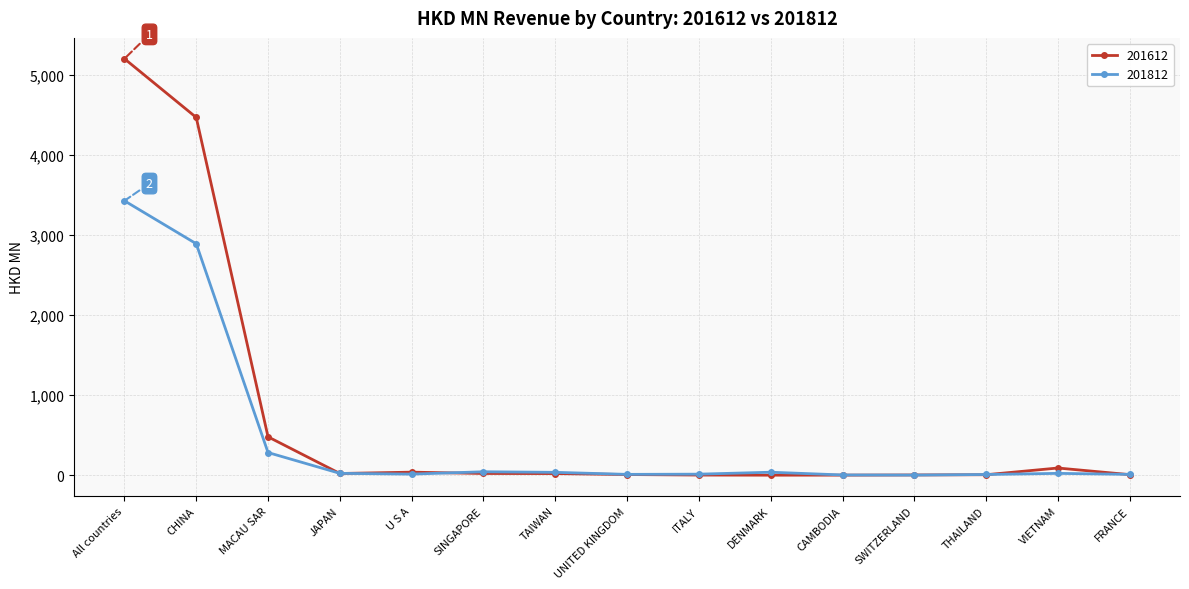

True or false: 201612 has a value of 6903.7 at CHINA.

False